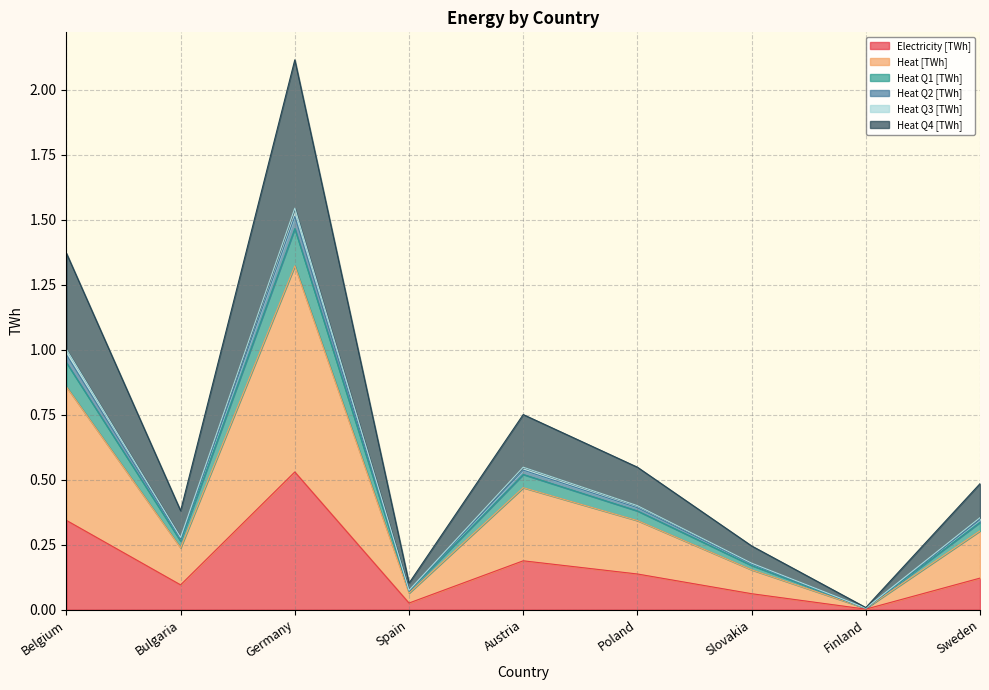

What position from the left is Poland?

6